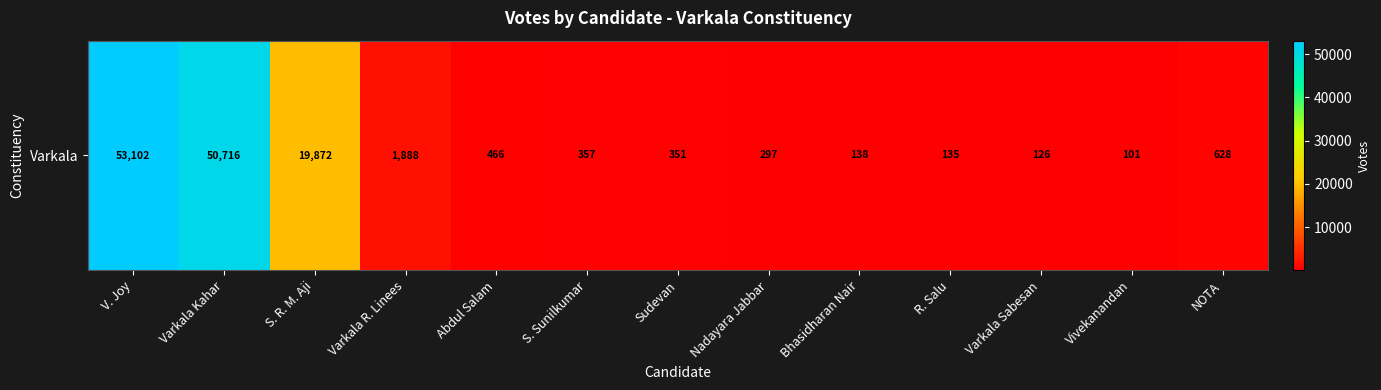

Is it true that the value at Nadayara Jabbar is 394?

False